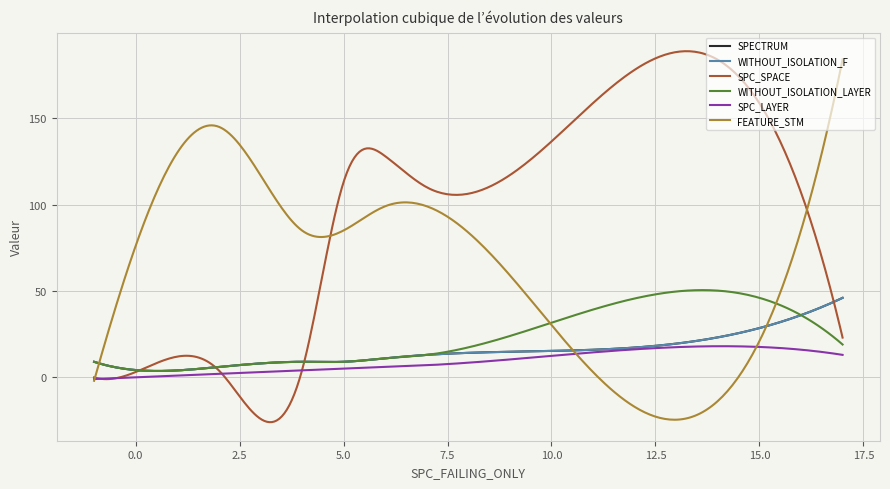

Is this an area chart (filled region under the line)?

No